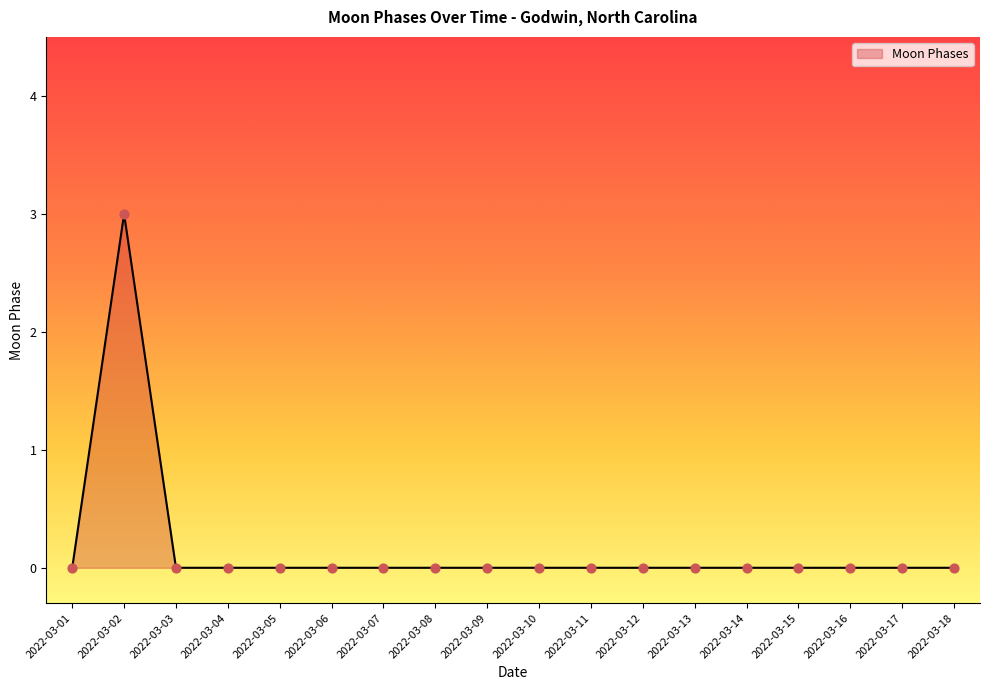

What is the difference between the maximum and minimum values?

3